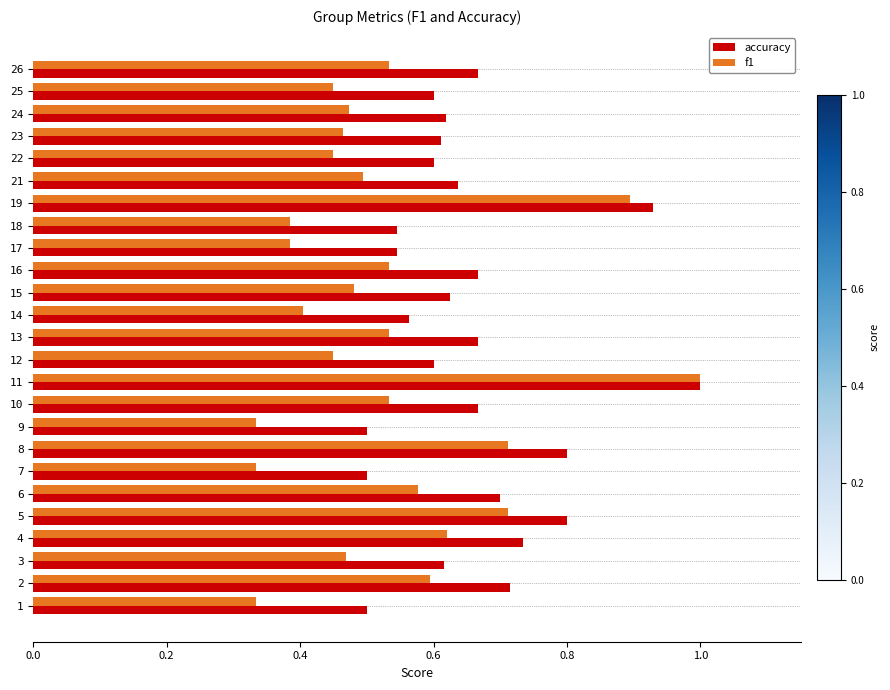

Which series has the largest total across all categories?

accuracy